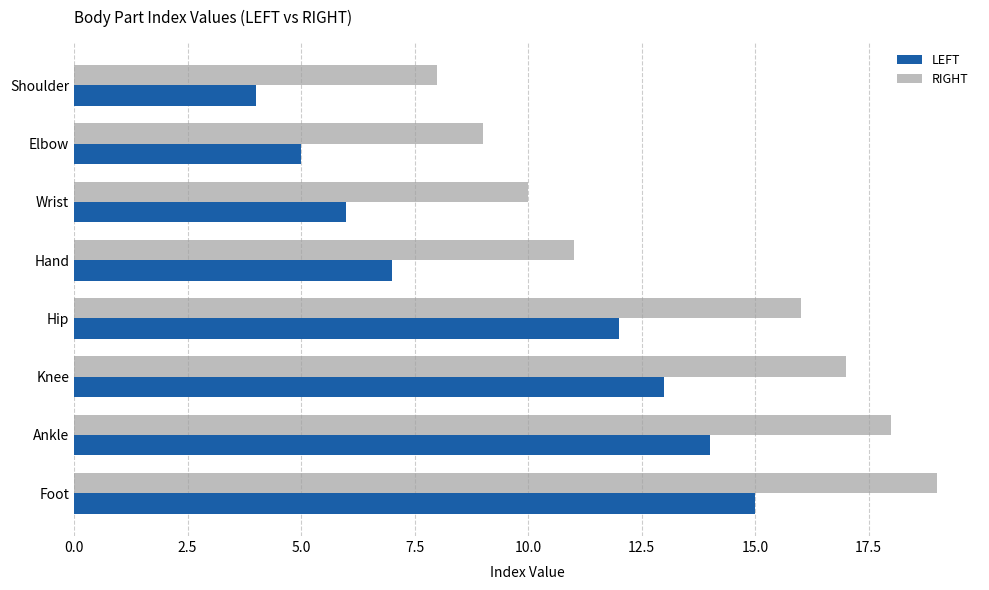

List the series in order of their overall mean, highest first.

RIGHT, LEFT